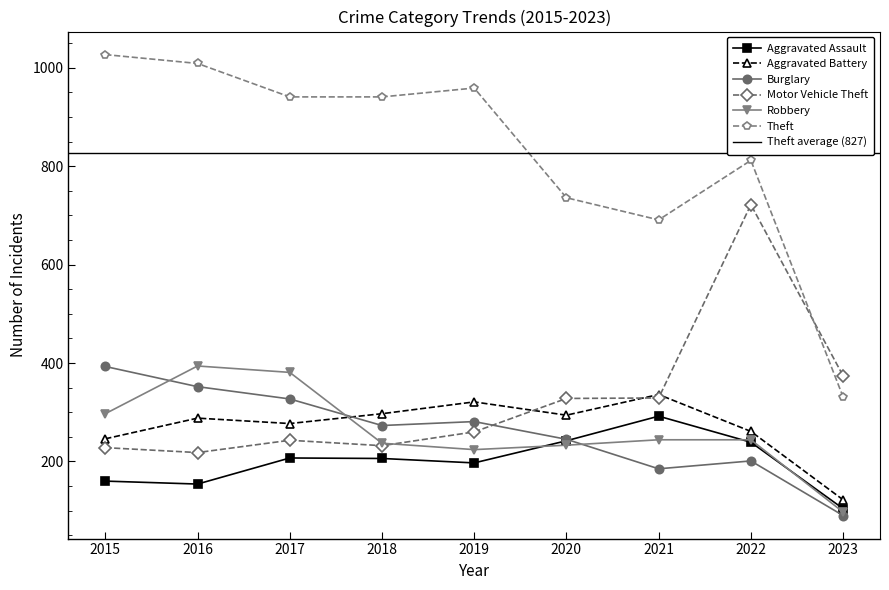

Between which two adjacent categories do Robbery and Burglary first intersect?

2015 and 2016